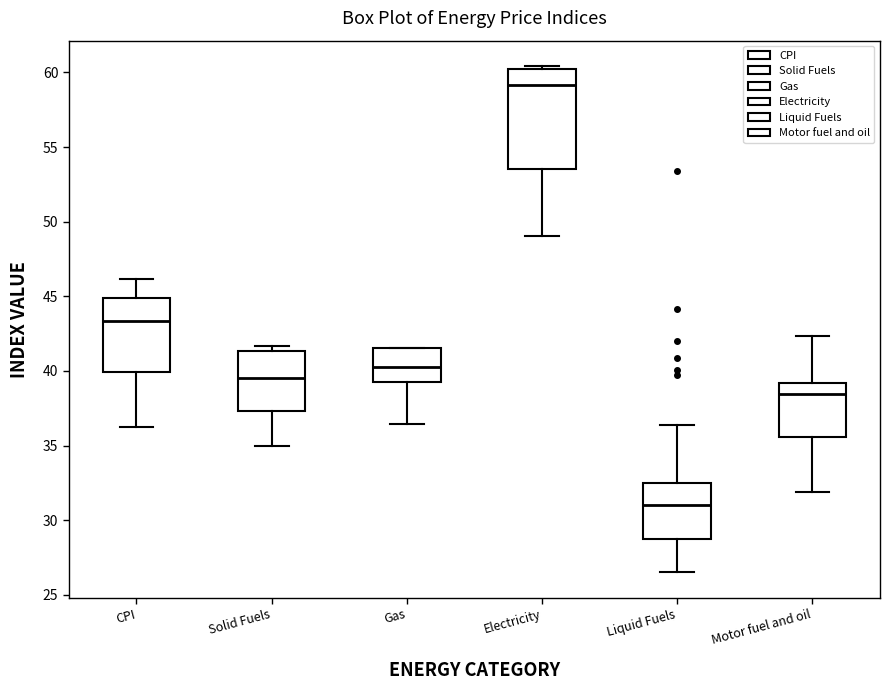

Which box's median line is the highest?

Electricity